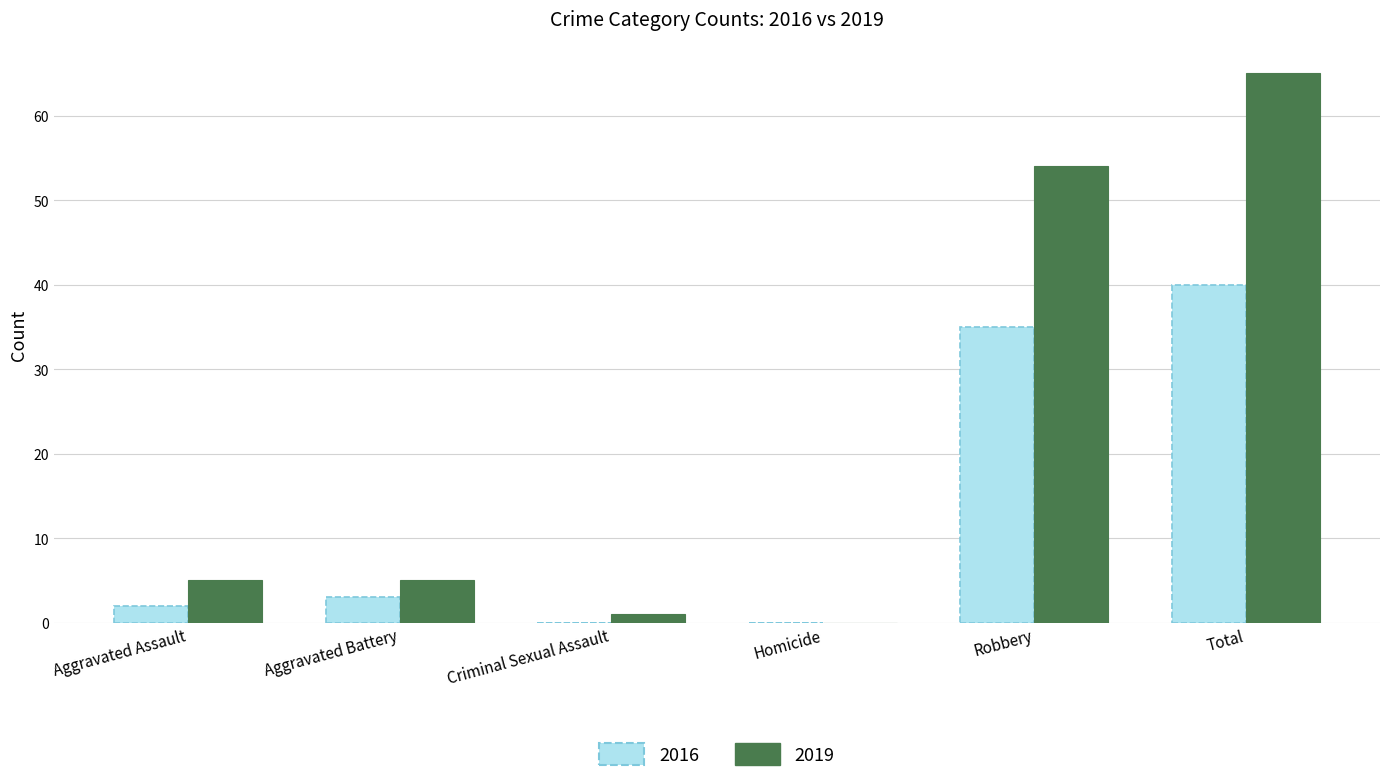

The 2016 series shows 0 at Homicide. True or false?

True